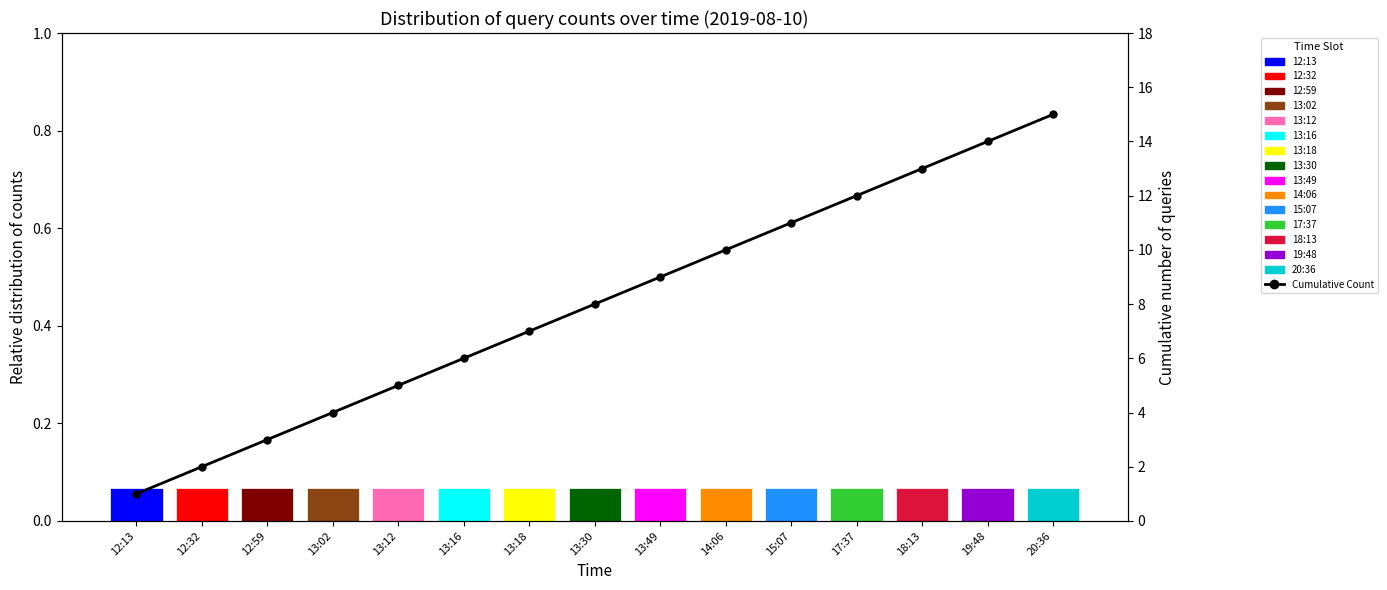

What position from the left is 19:48?

14